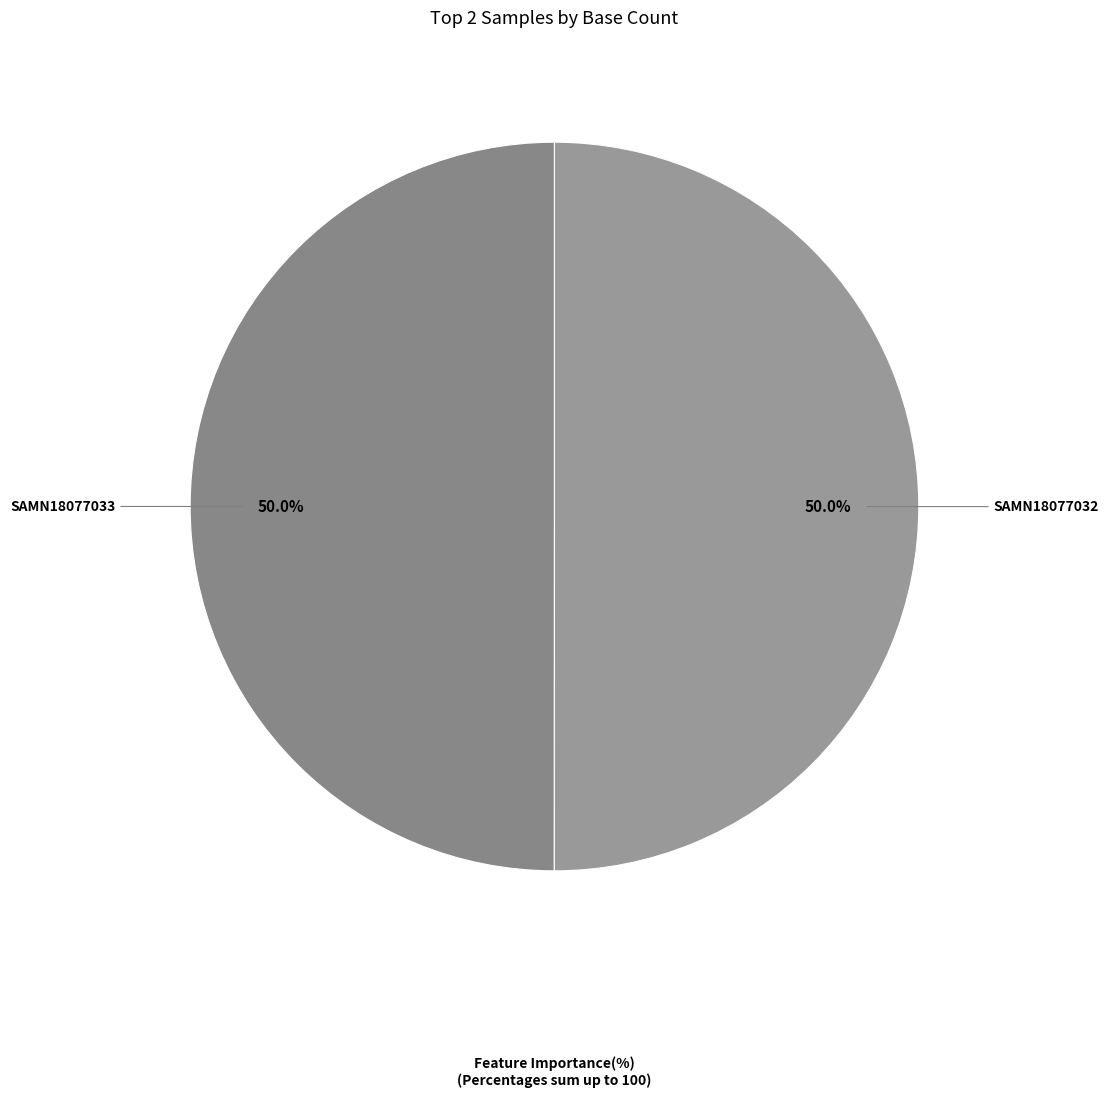

How many slices are in this pie chart?

2